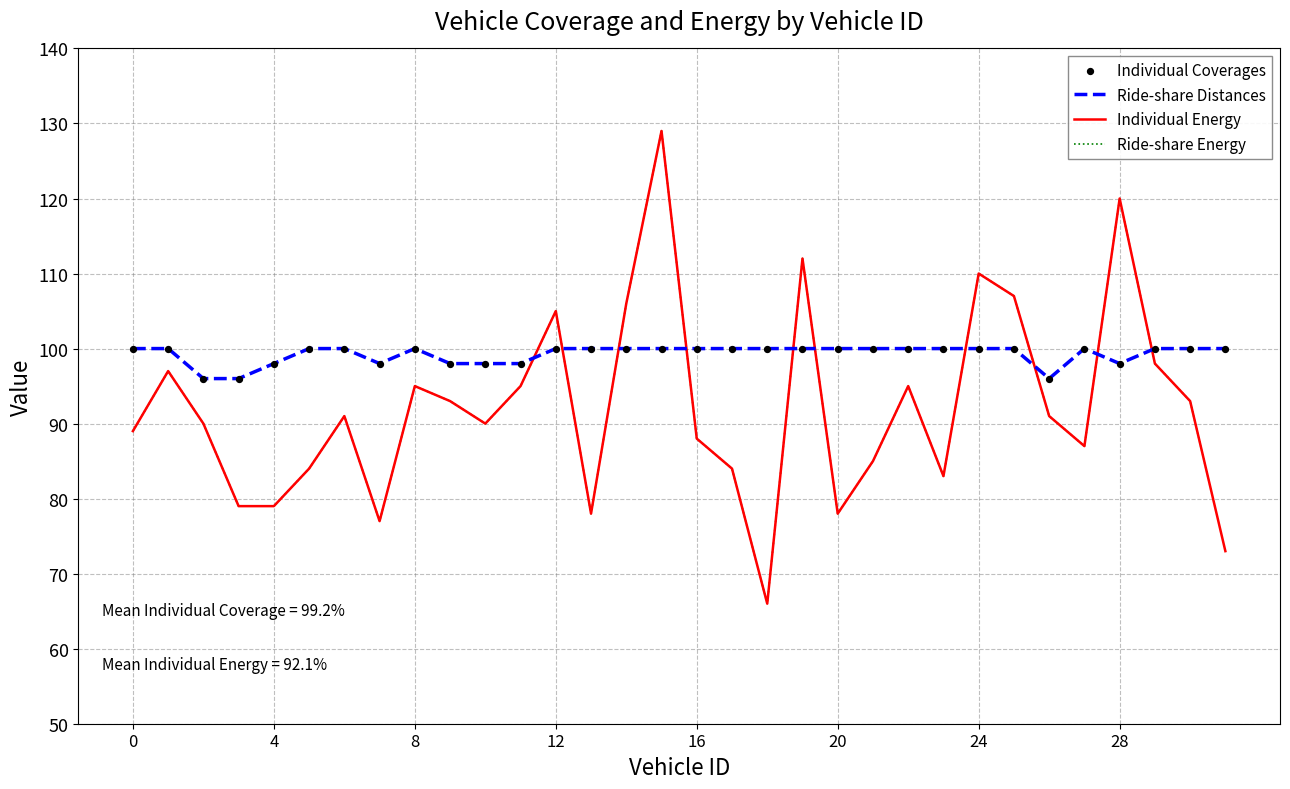

Is this an area chart (filled region under the line)?

No